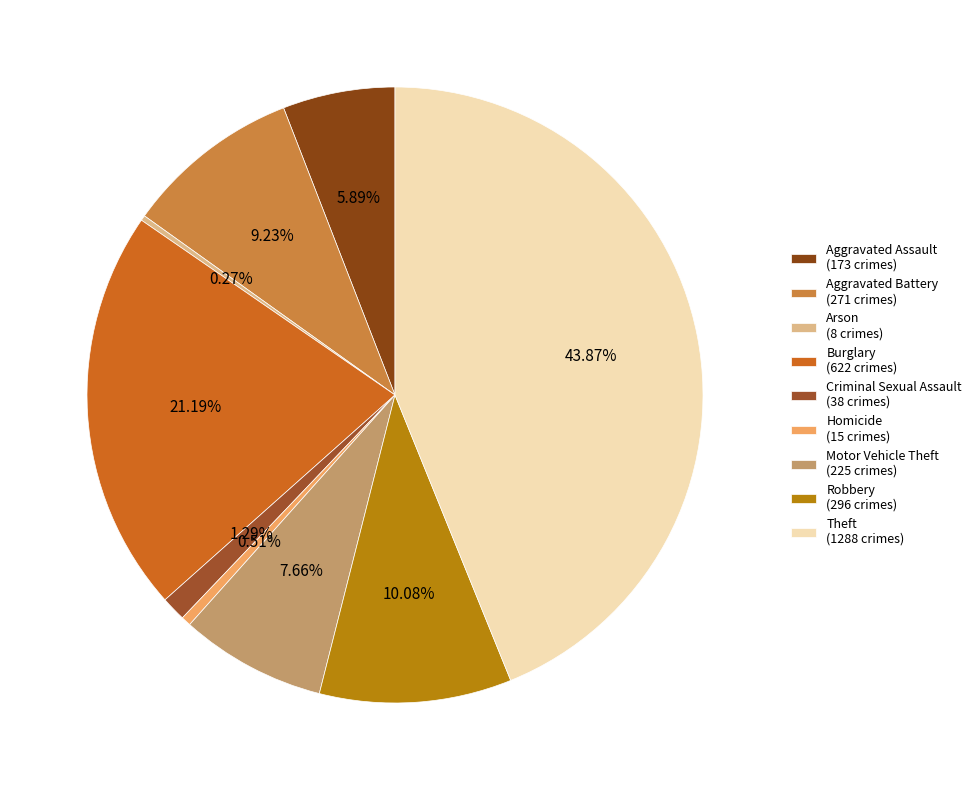

Does Burglary account for over 50% of the chart?

No